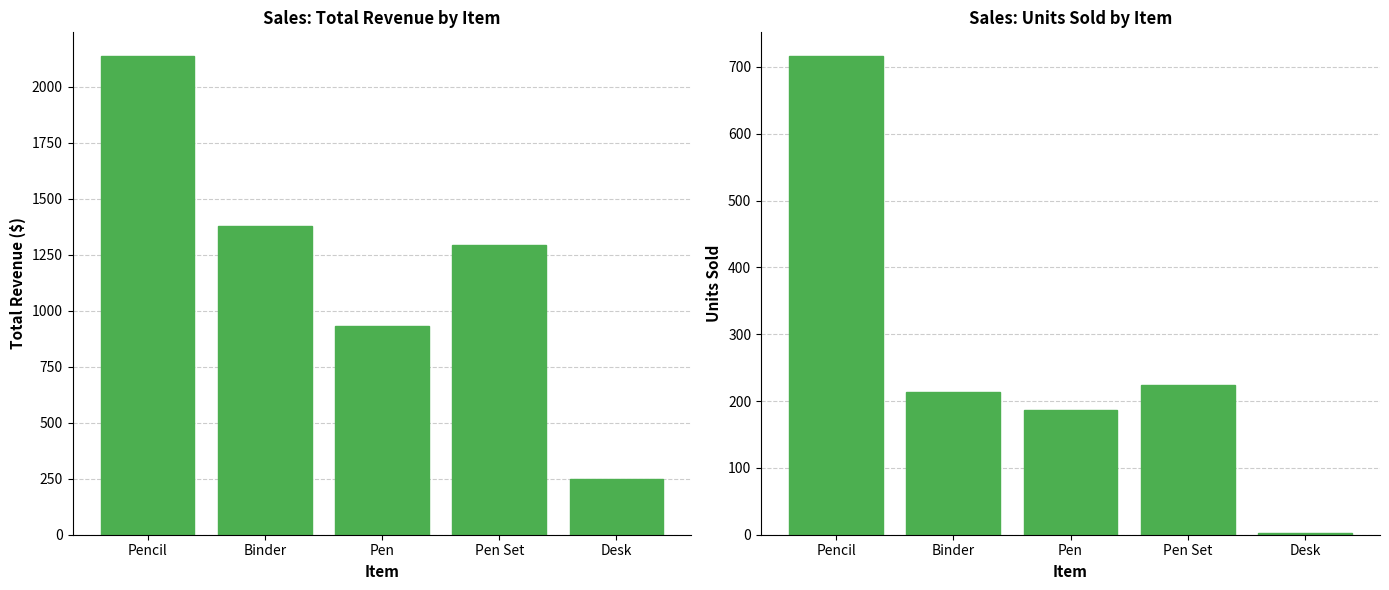

Between Binder and Pen, which series saw the biggest shift?

Total Revenue